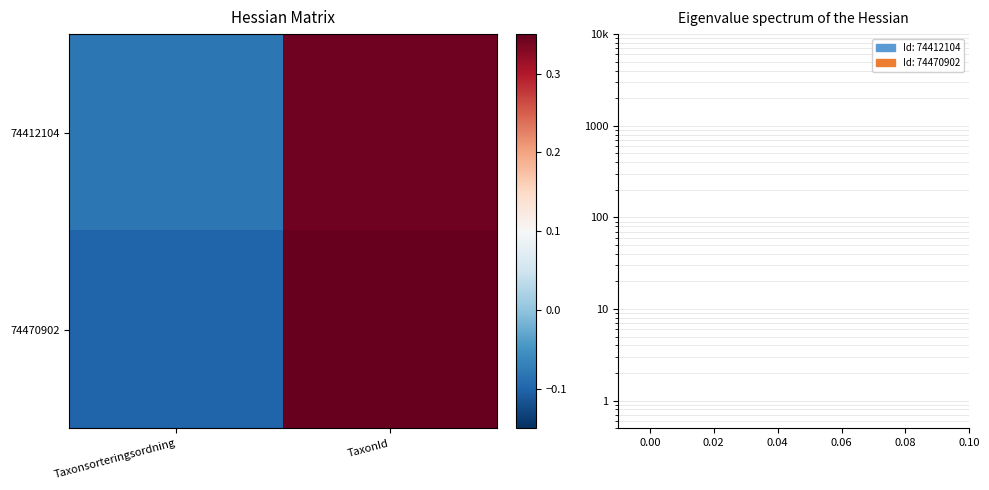

How many categories are shown in the chart?

2